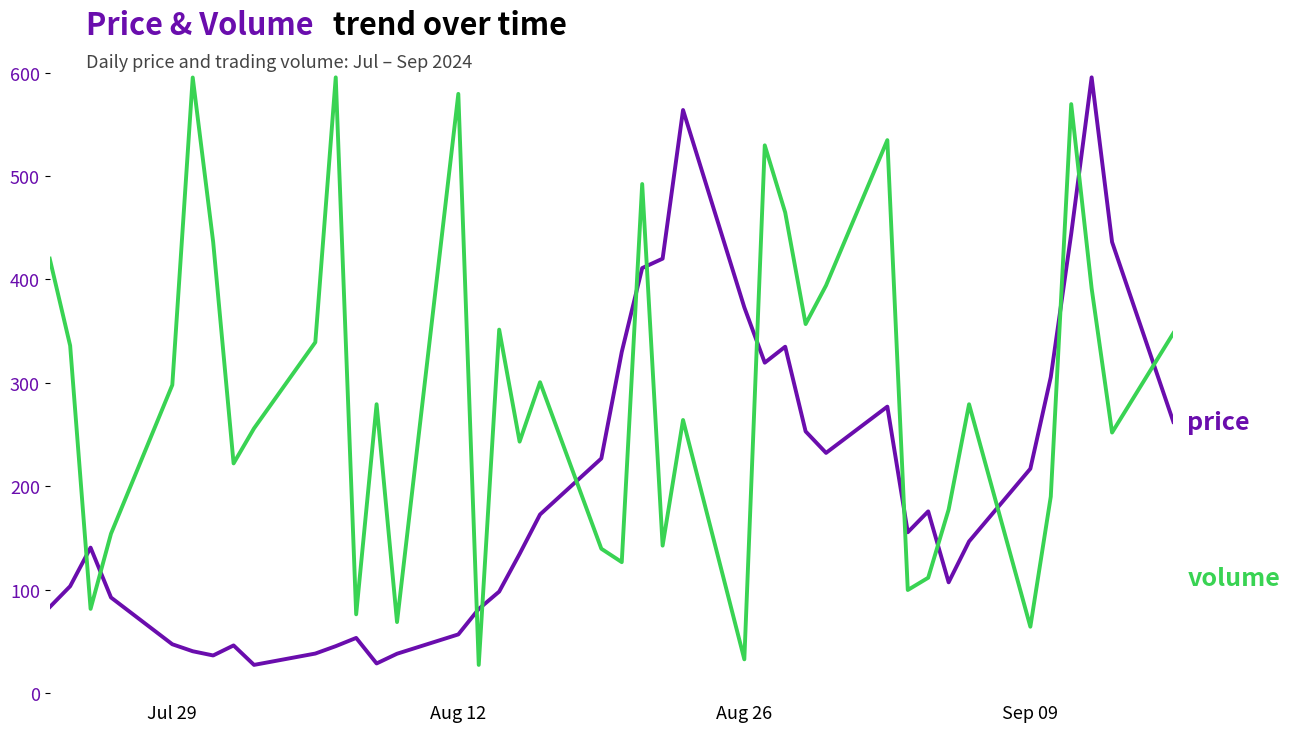

List the series in order of their overall mean, lowest first.

price, volume